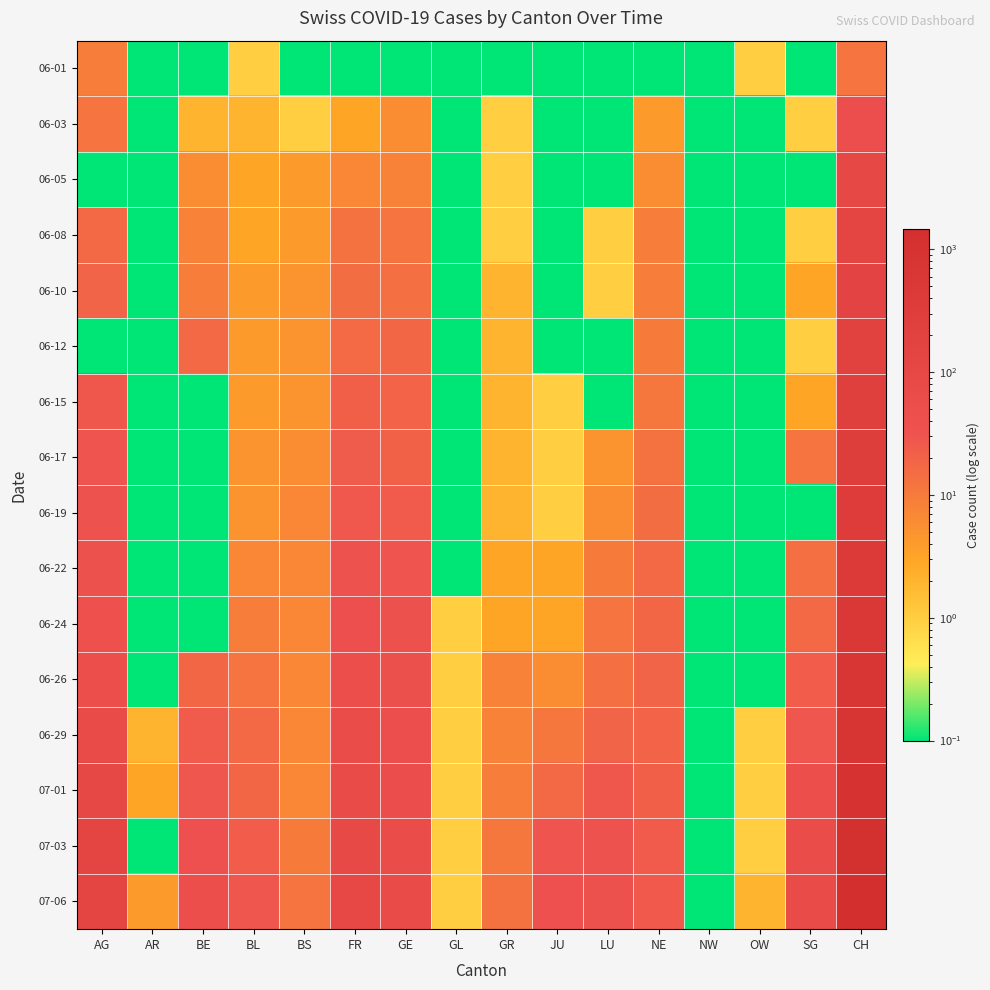

Which series has the widest spread of values?

07-06